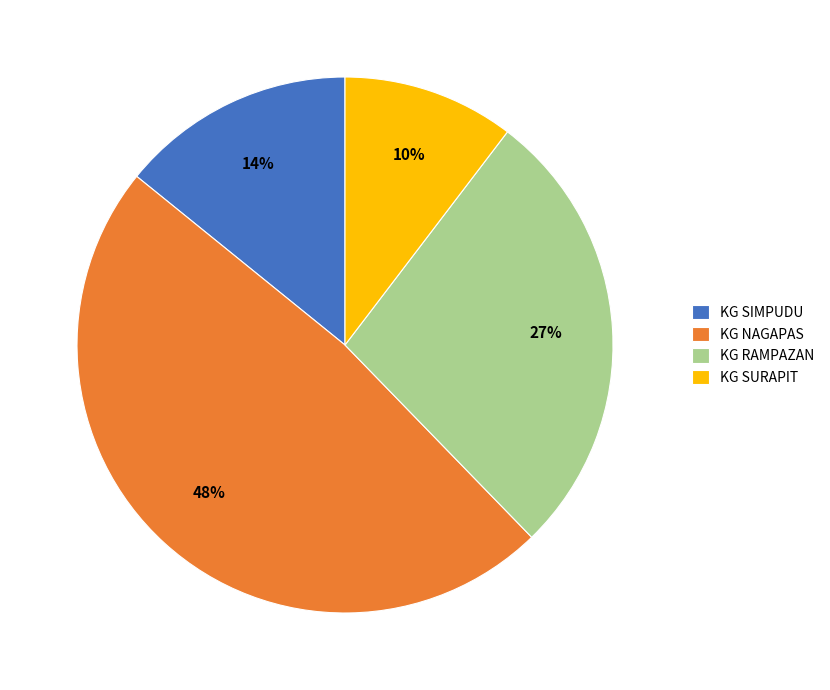

Approximately how many times larger is the value at KG SIMPUDU compared to KG RAMPAZAN?

0.5